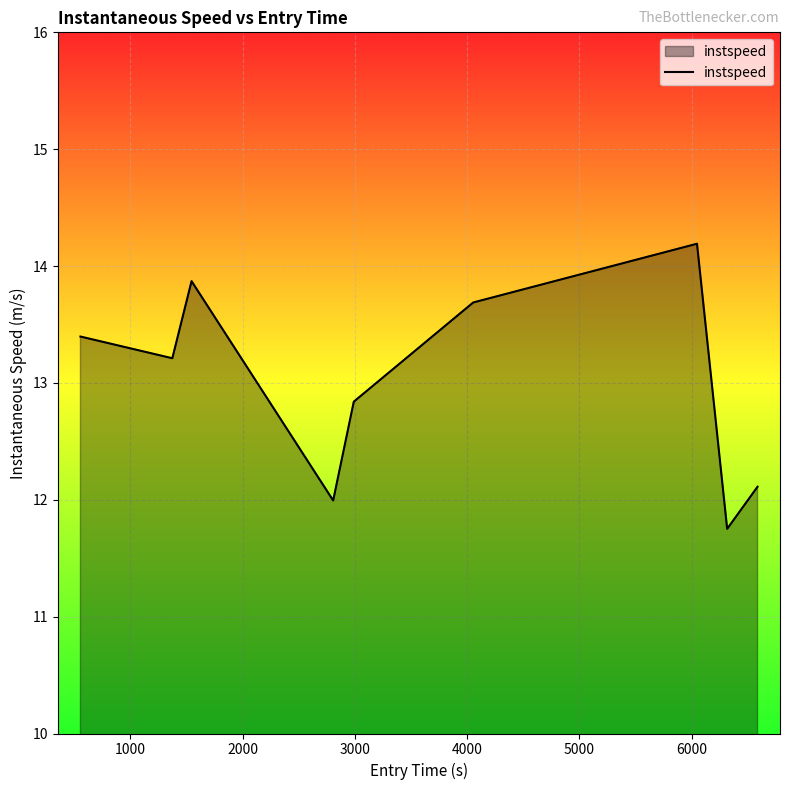

What is the smallest value displayed?

11.8